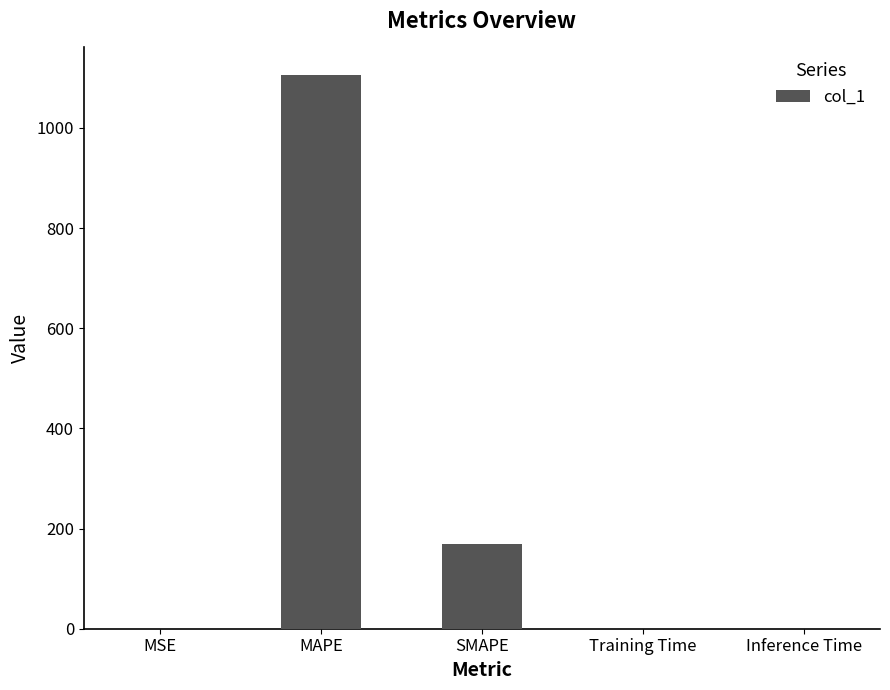

Which label corresponds to the largest value in the chart?

MAPE